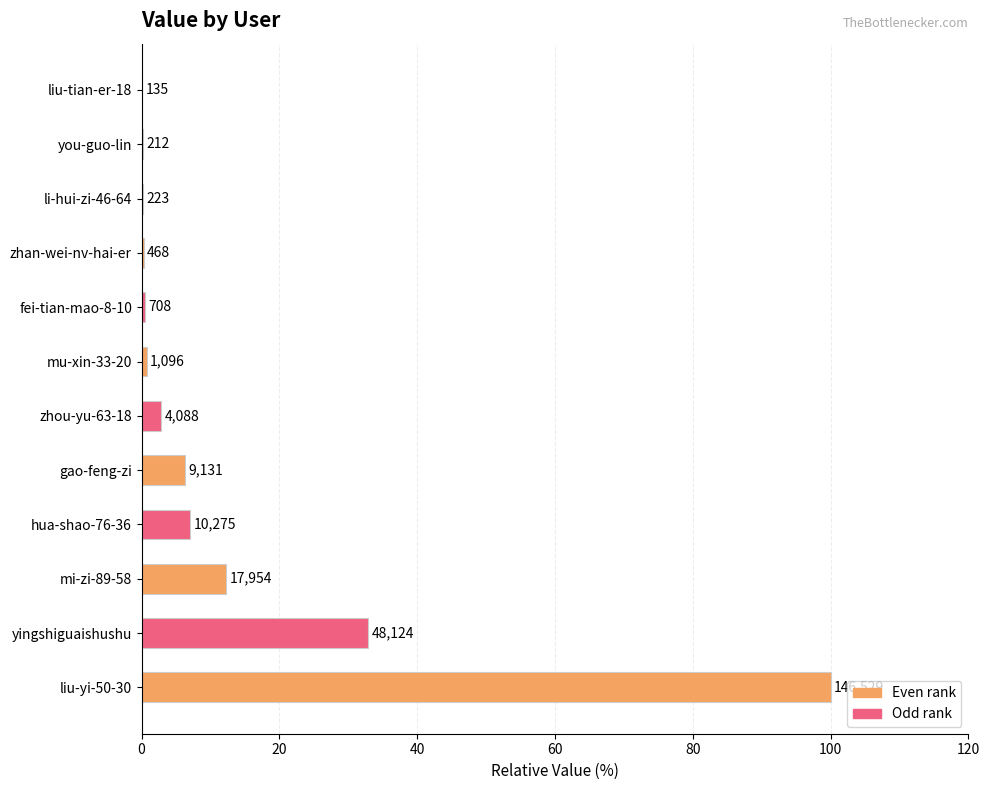

Are the bars horizontal?

Yes